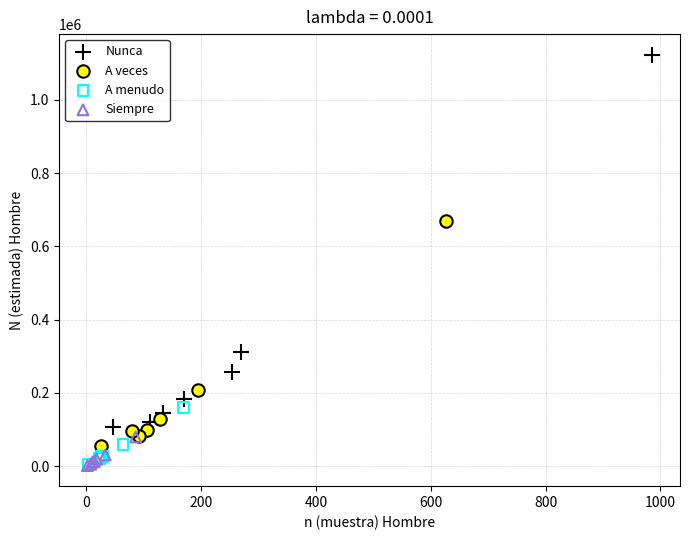

Which series contains the highest Y value?

Nunca